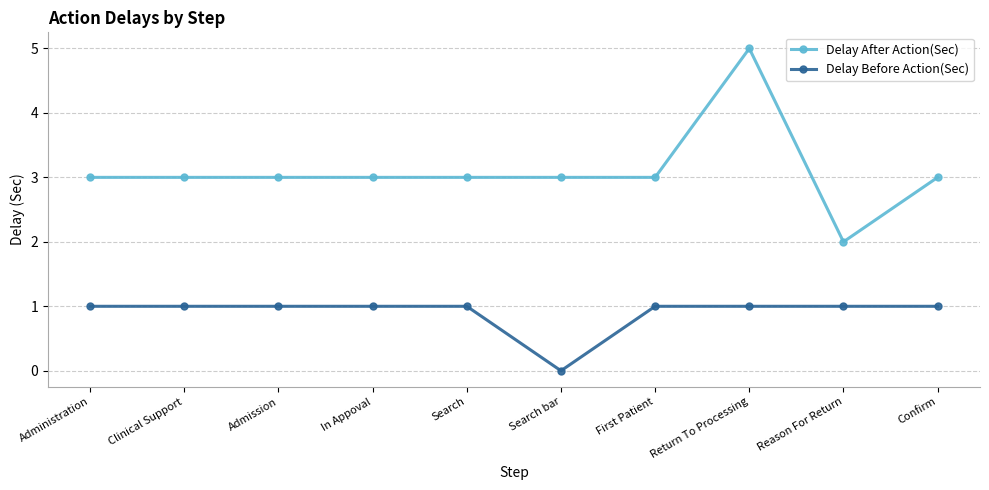

What is the average value of the Delay Before Action(Sec) series?

1